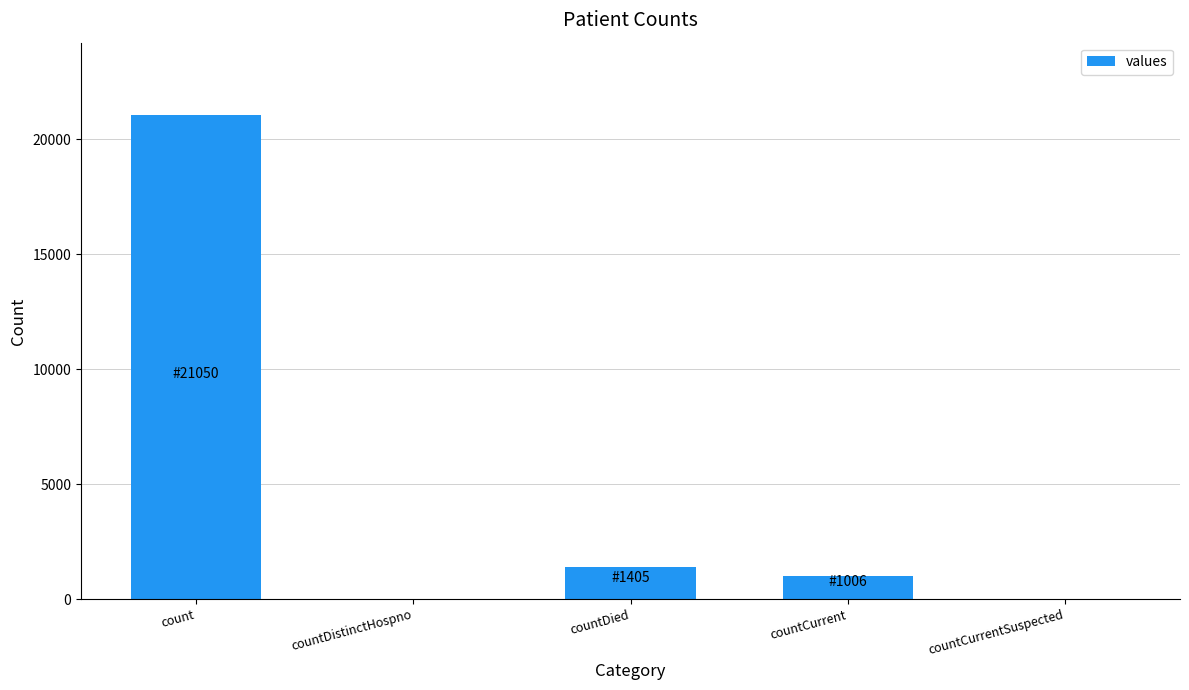

Reading left to right, list all the values displayed in this chart.

21050	0	1405	1006	0